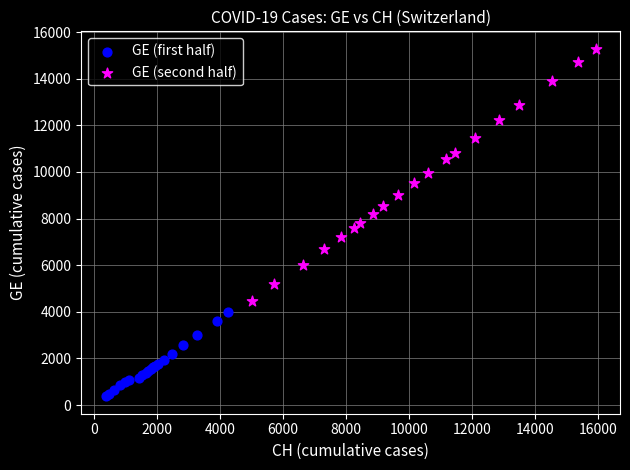

Which series contains the highest Y value?

GE (second half)